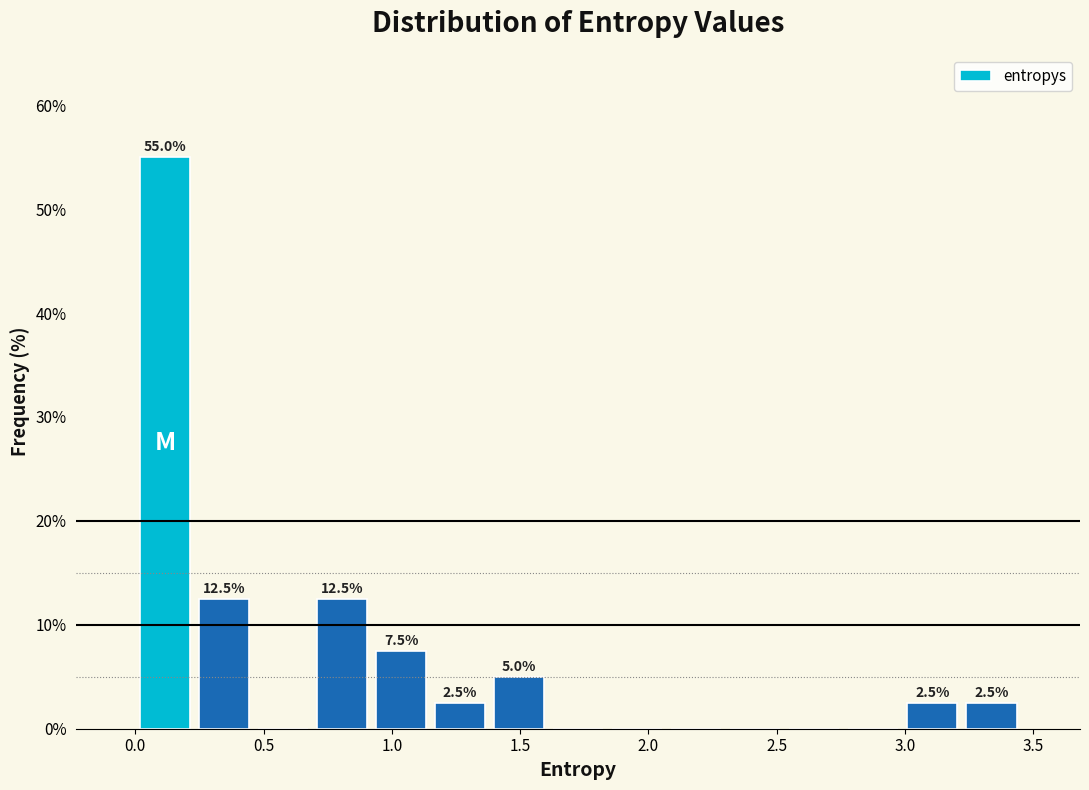

Over which range of the x-axis is the bar tallest?

0.00 to 0.25